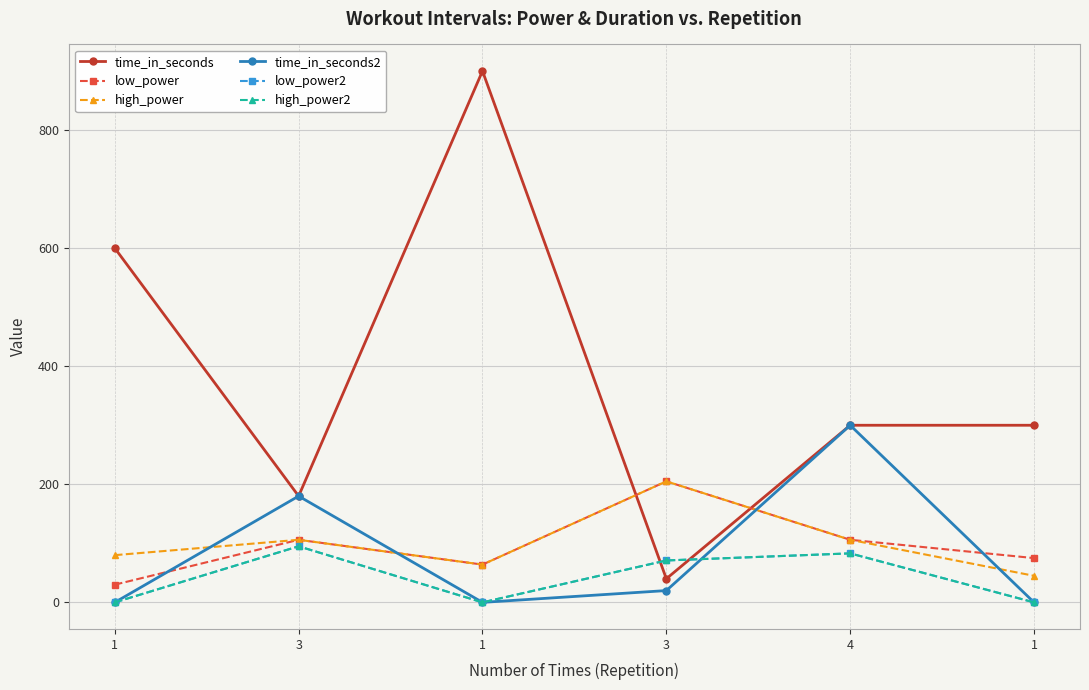

Which series has the widest spread of values?

time_in_seconds